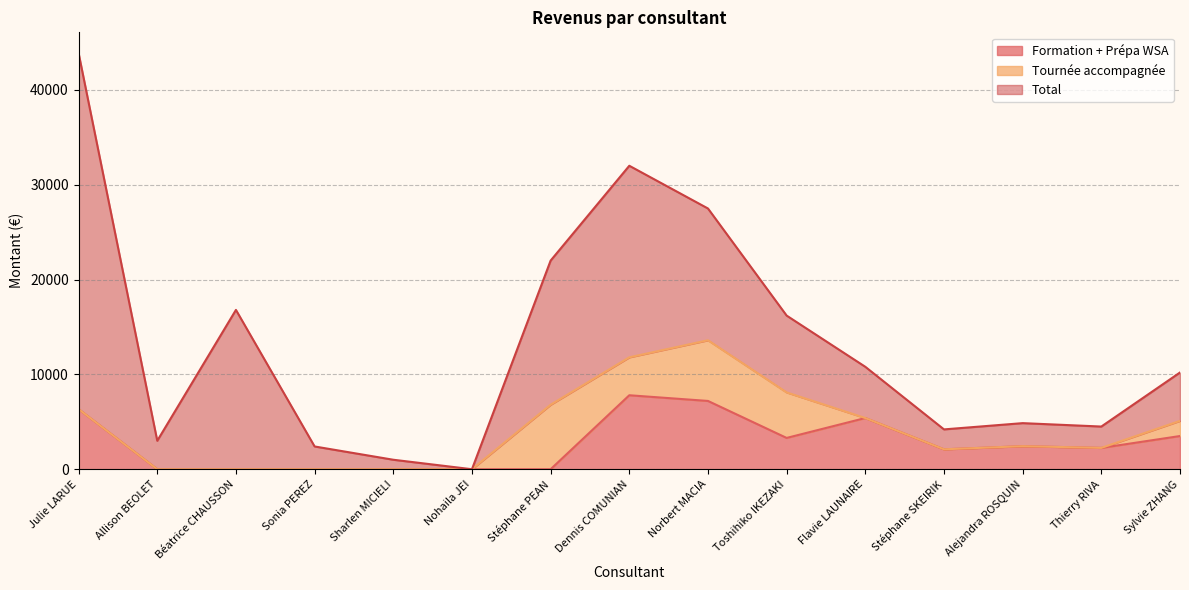

Rank the categories by Formation + Prépa WSA value from highest to lowest.

Dennis COMUNIAN, Norbert MACIA, Julie LARUE, Flavie LAUNAIRE, Sylvie ZHANG, Toshihiko IKEZAKI, Alejandra ROSQUIN, Thierry RIVA, Stéphane SKEIRIK, Allison BEOLET, Béatrice CHAUSSON, Sonia PEREZ, Sharlen MICIELI, Nohaila JEI, Stéphane PEAN